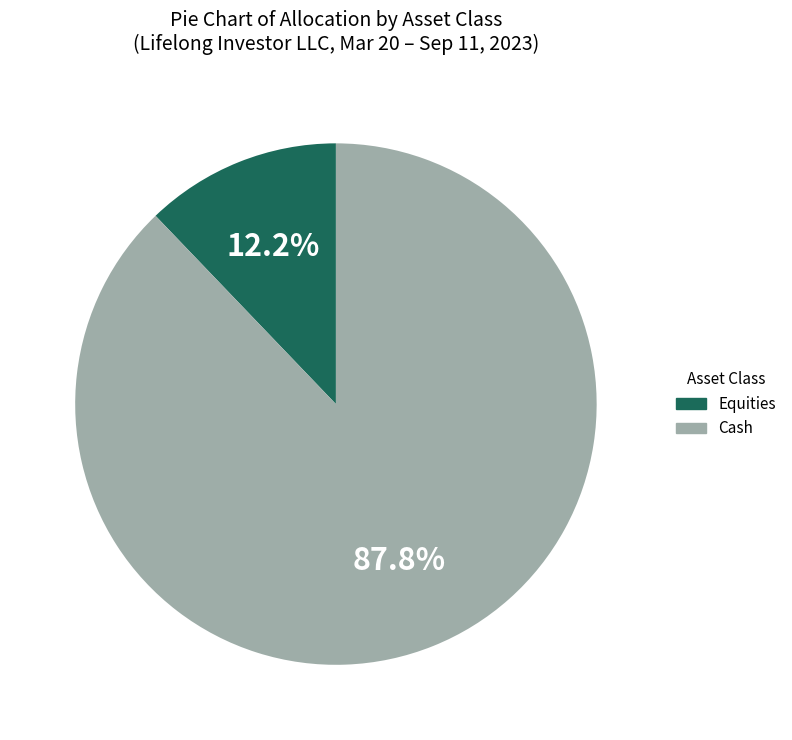

Is it true that Equities is 20% of the pie?

False